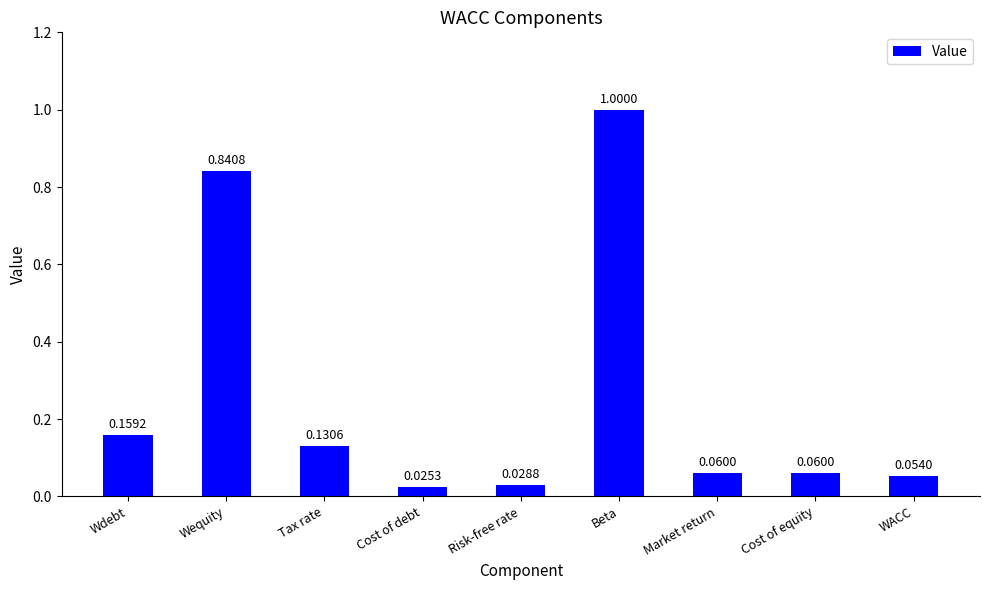

Are the bars grouped side by side (vs. stacked)?

No